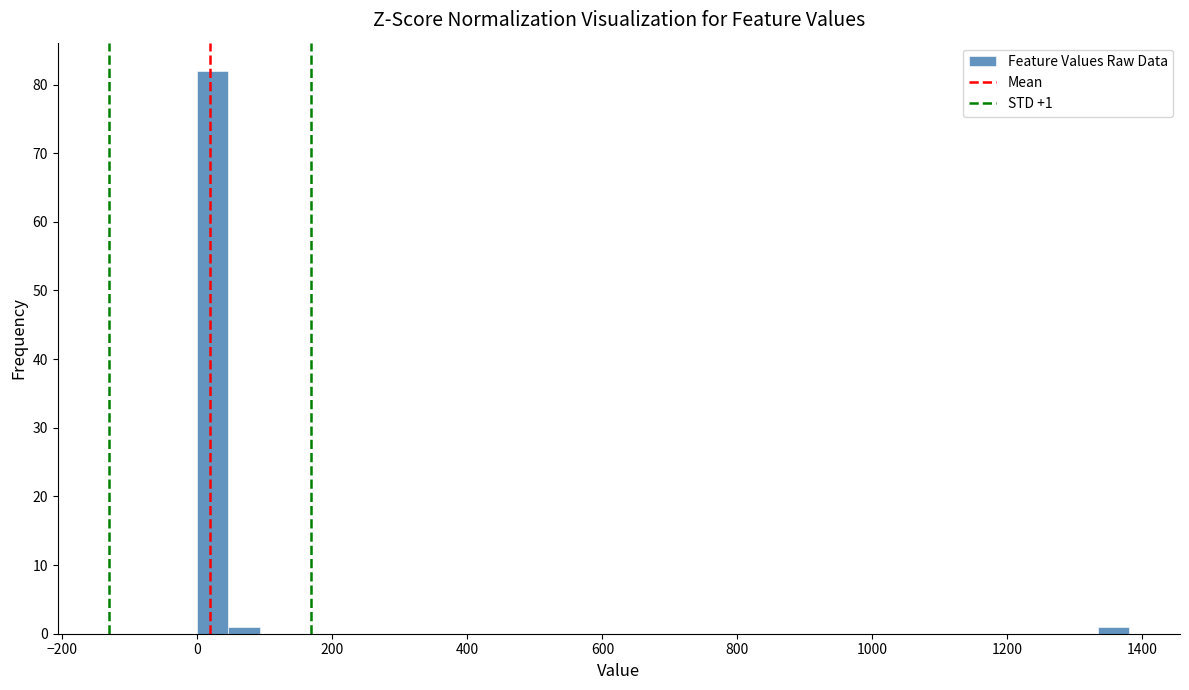

Read against the x-axis, roughly where is the centre of the tallest bar?

20